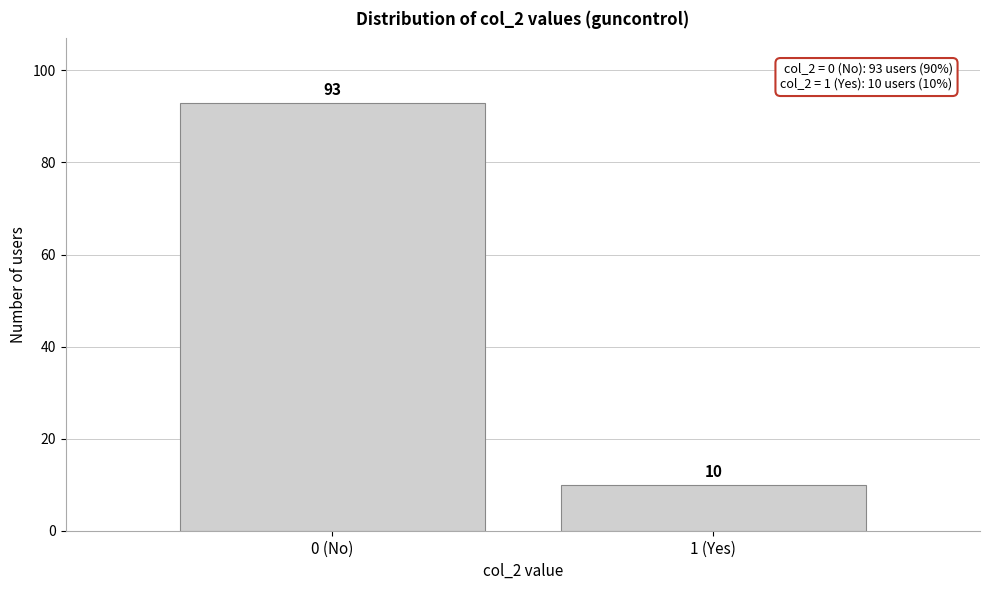

Reading left to right, extract all data points from this chart.

0 (No)=93	1 (Yes)=10